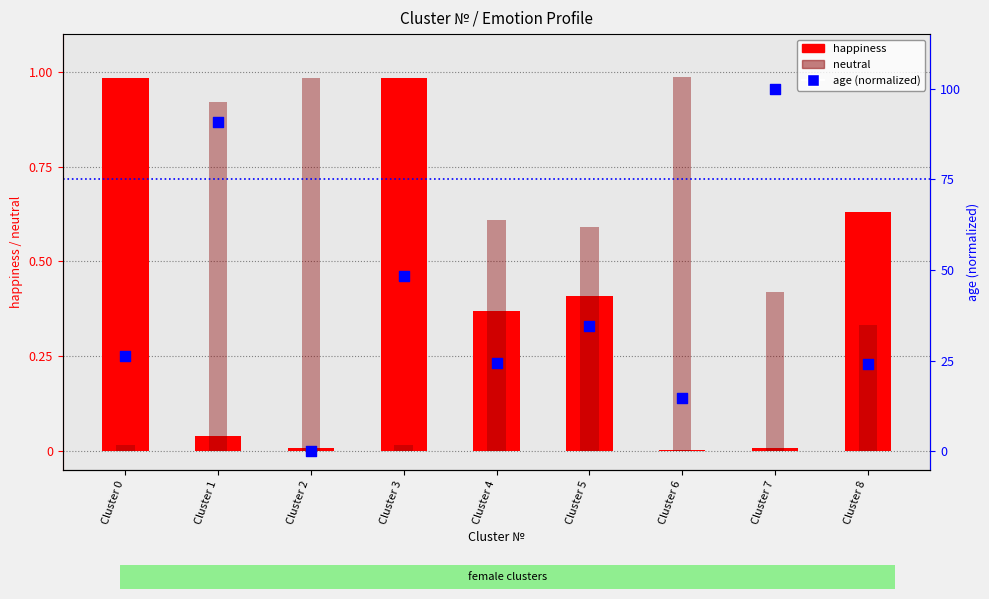

Is the value of neutral at Cluster 4 greater than the value of happiness at Cluster 3?

No